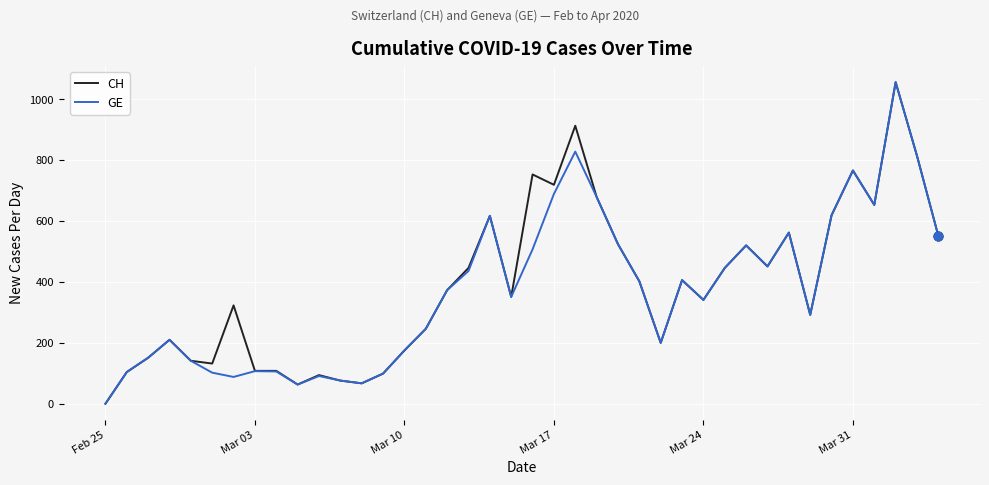

What is the maximum value for CH?

1056